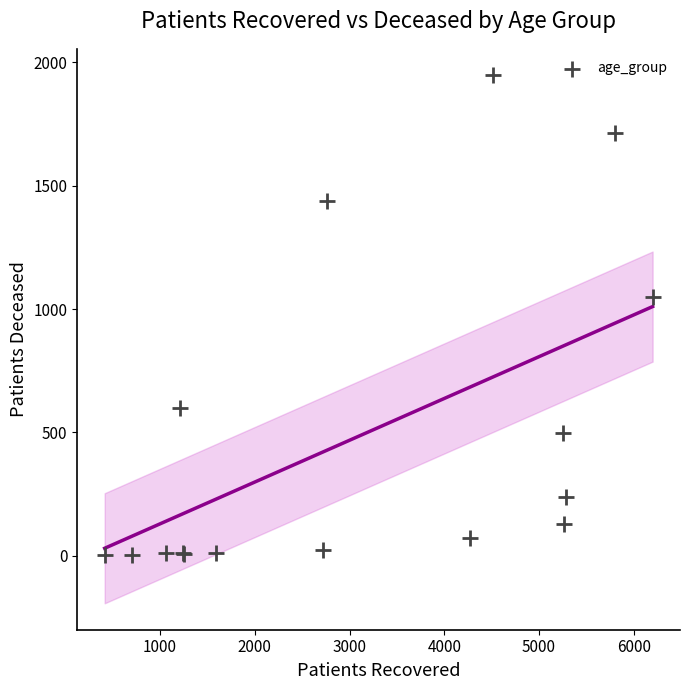

What Y value in the scatter plot is closest to 975?

1049